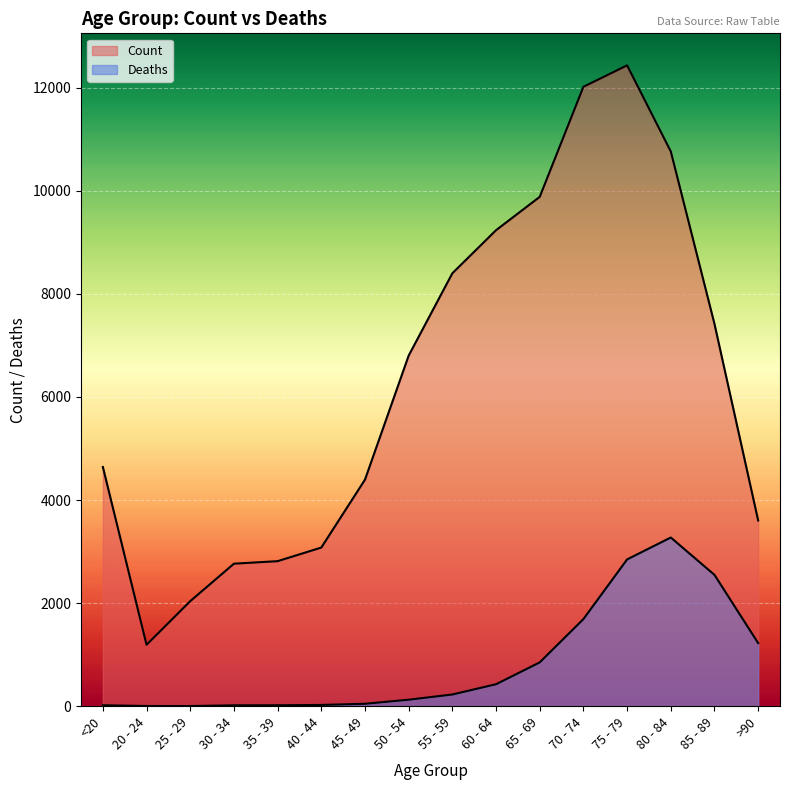

How many values are below 6803?

8